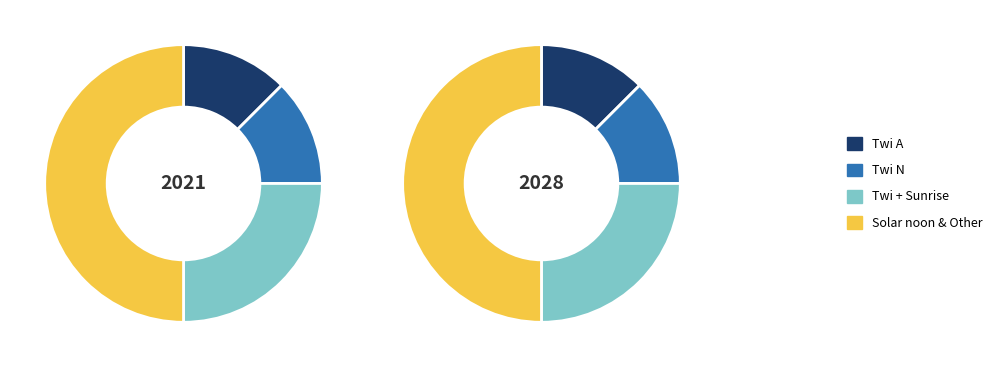

Does 22 represent more than half of the total?

No